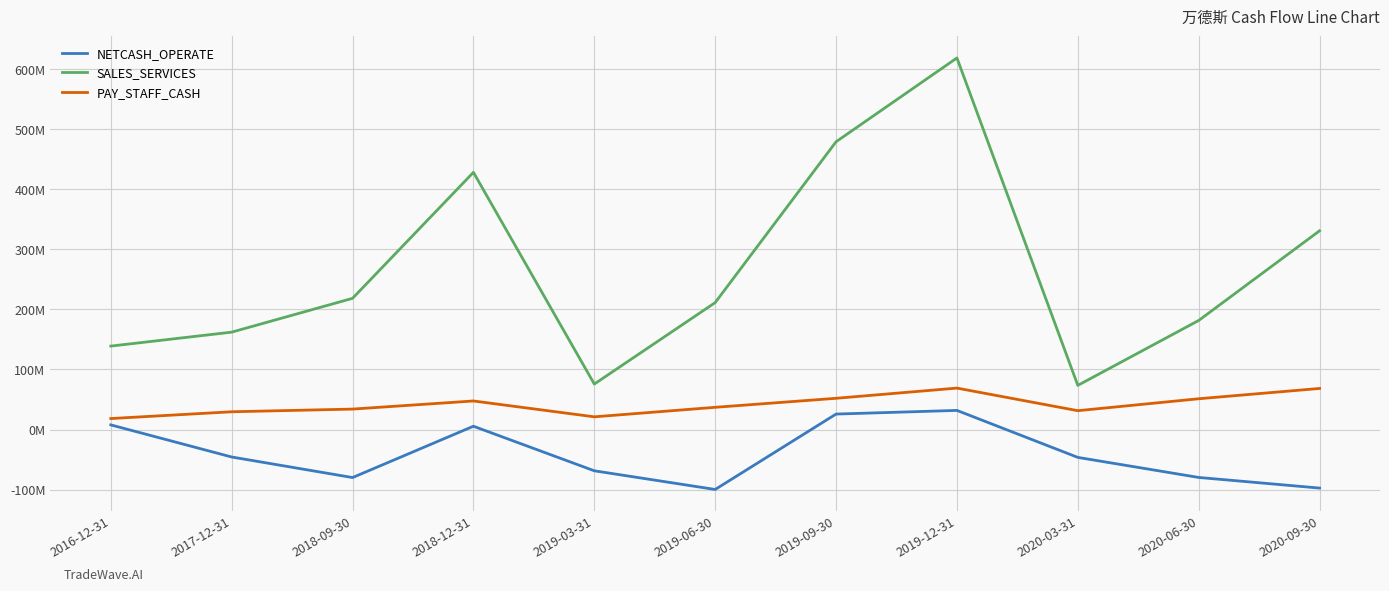

Reading right to left, list all the values displayed in this chart.

NETCASH_OPERATE: -97396400.7	-79712768.1	-46340317.7	31863789.1	25766616.9	-99705303.3	-68637140.8	5528610.3	-79887273.2	-45672775.4	7741127.2
SALES_SERVICES: 330790639.7	181517312.9	73520782.5	618437657.1	478953894.1	211273365.4	75711645.4	428061156.6	218378737.9	162104385.5	138896936.6
PAY_STAFF_CASH: 68406561.2	51257096.8	31385978.9	68989291.8	52012026.6	37022151.8	21170174.2	47572749.8	34058976.2	29593010.0	18311546.7